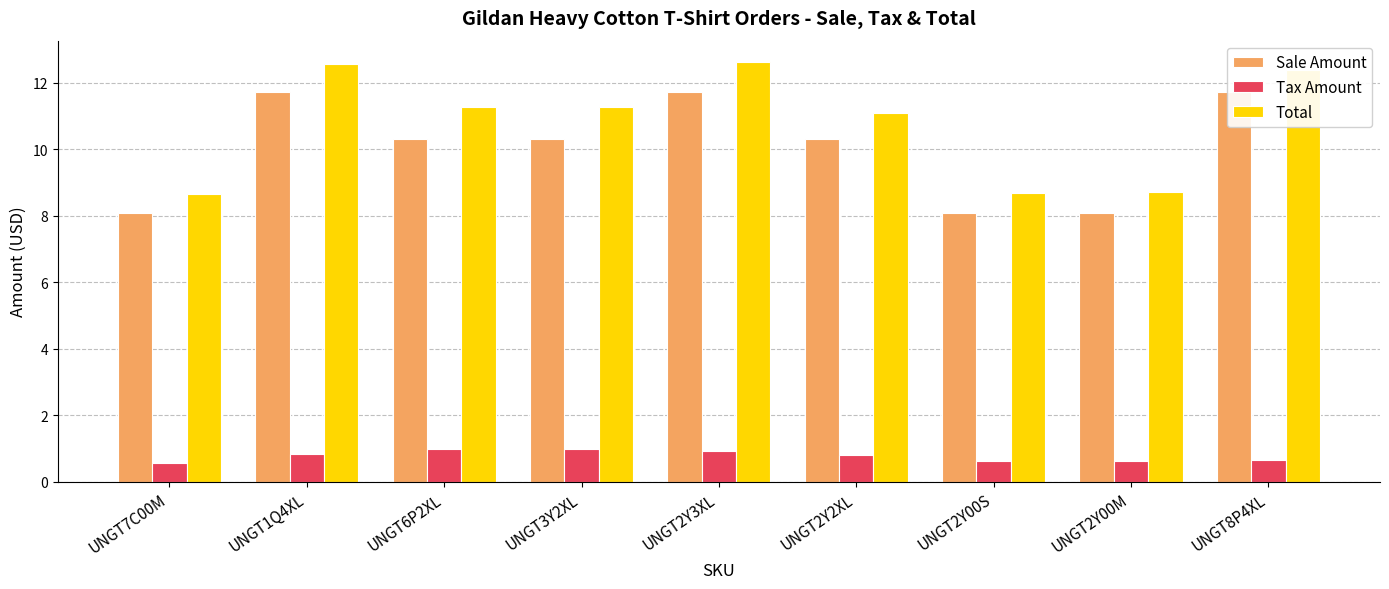

Rank the series at UNGT2Y00M from lowest to highest value.

Tax Amount, Sale Amount, Total